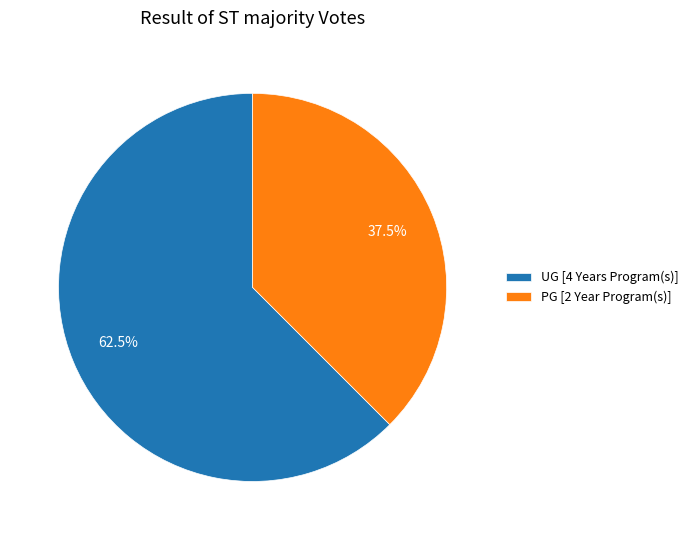

What is the ratio of the value at UG [4 Years Program(s)] to the value at PG [2 Year Program(s)]?

1.7